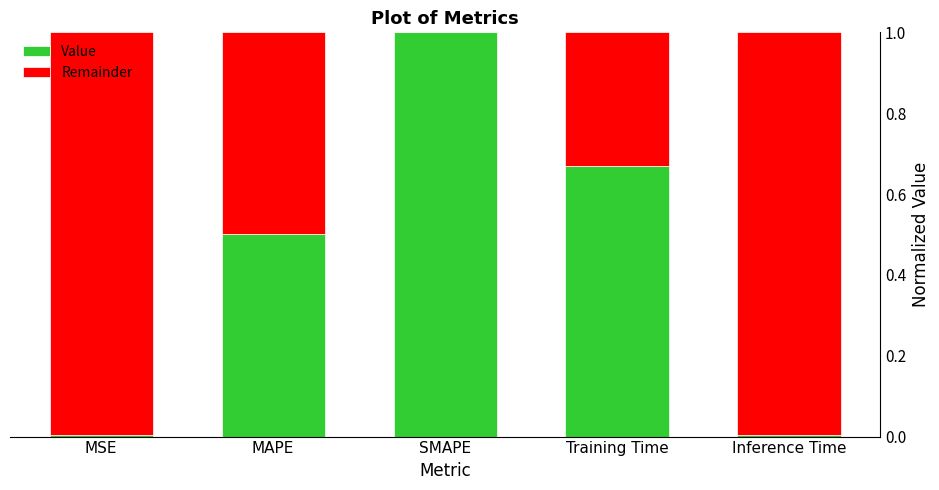

What is the total value across all series at Training Time?

1.0